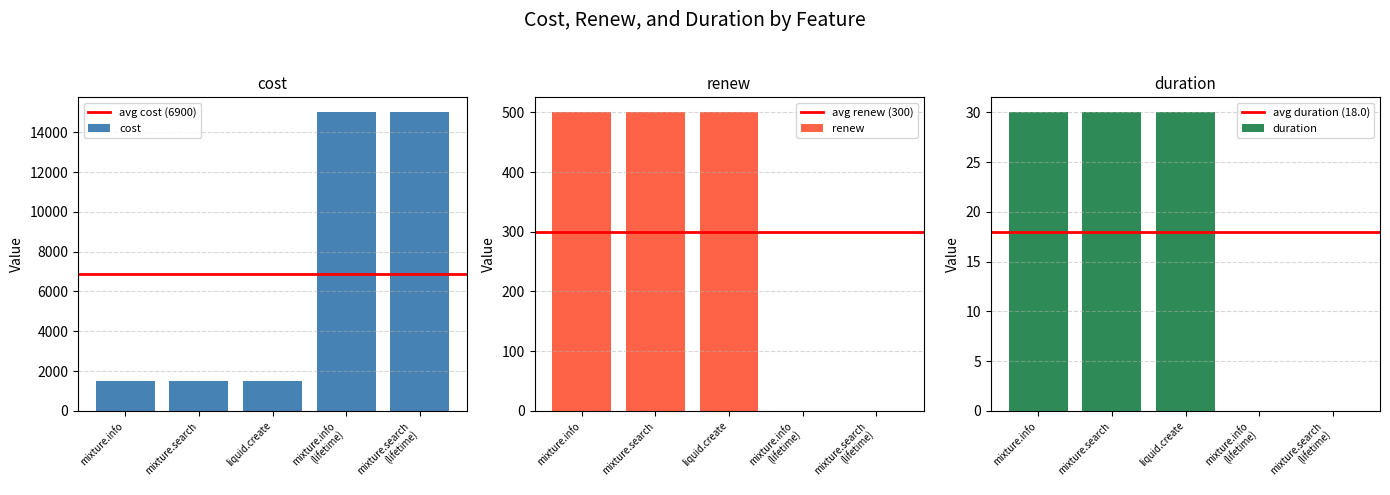

What are all the series names shown in the legend?

cost, renew, duration